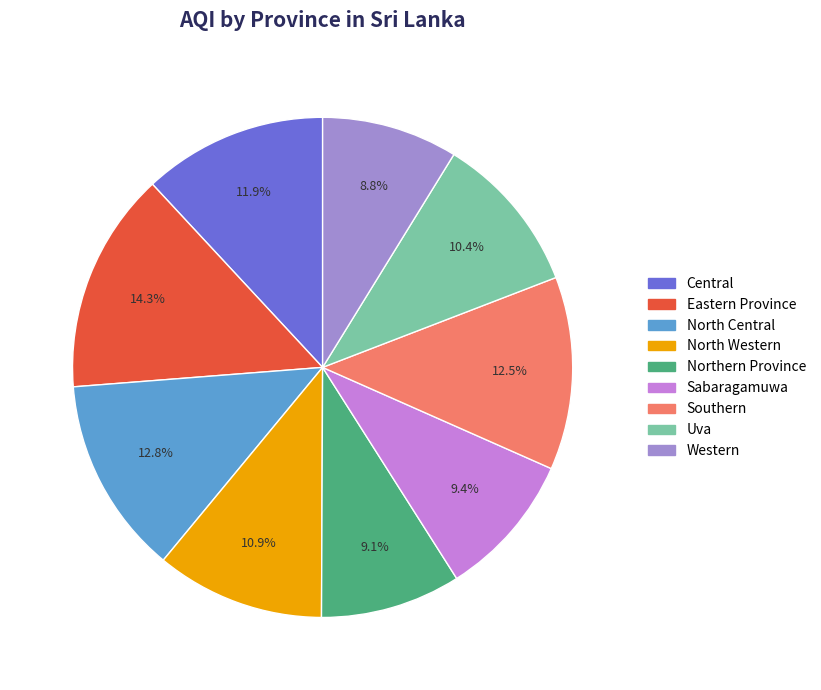

Is the sum of Eastern Province and Northern Province greater than half?

No